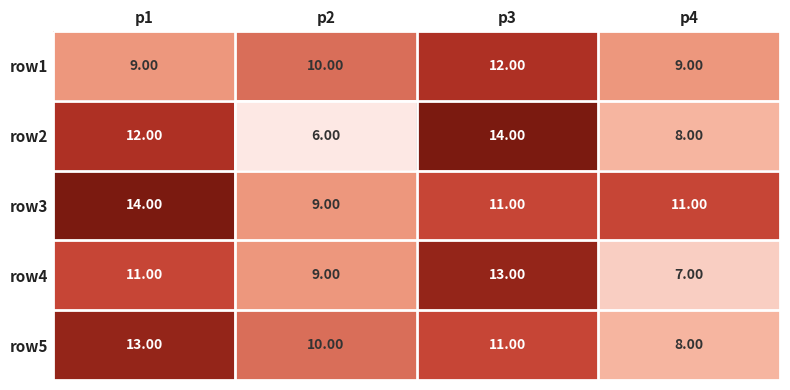

Where does the row1 series first go above 10?

p3